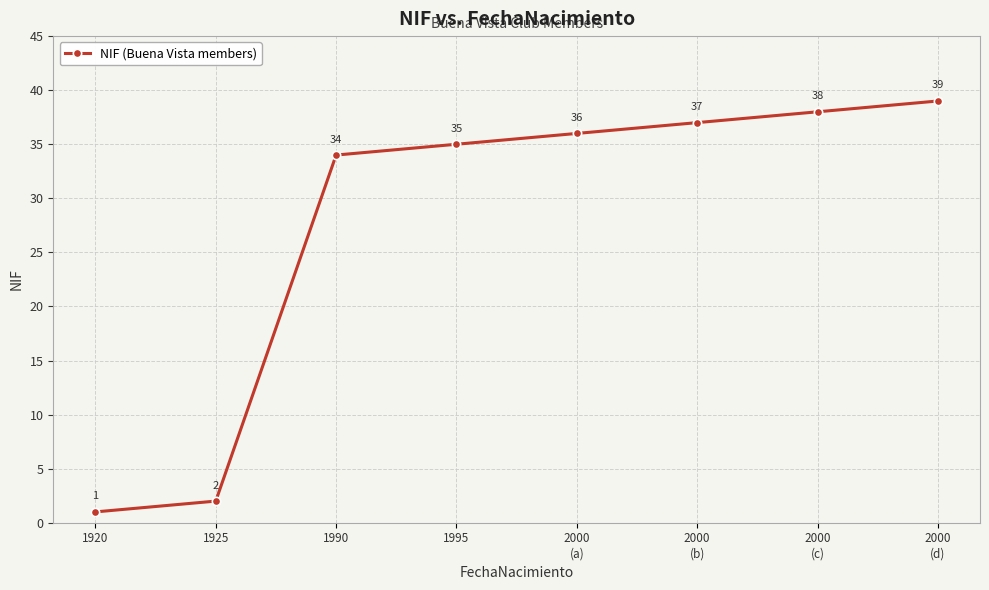

What position from the left is 1920?

1